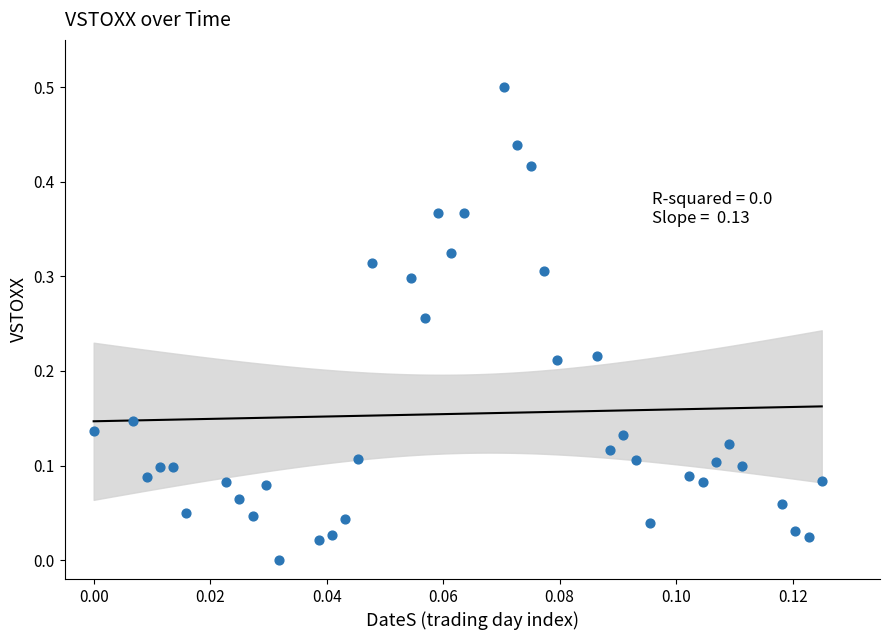

What is the range of Y values (max minus min)?

0.5